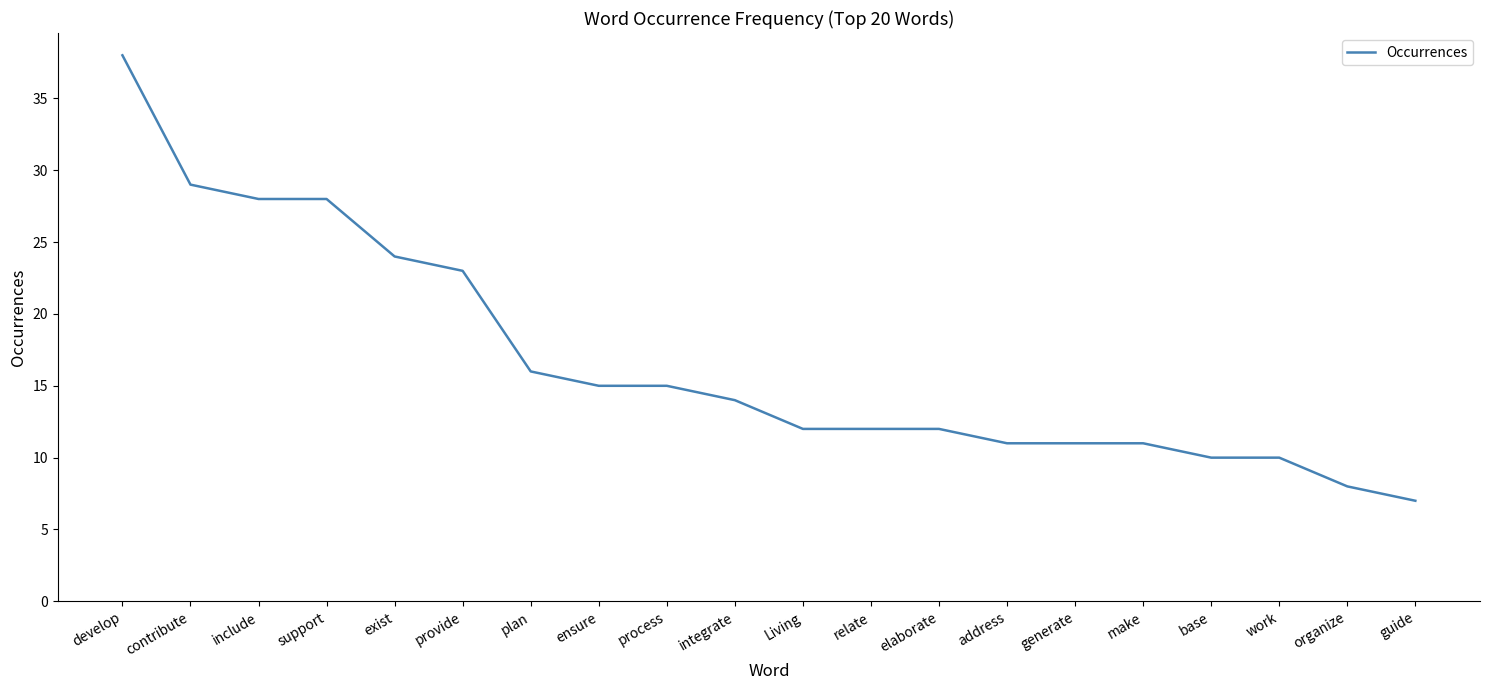

Approximately how many times larger is the value at process compared to ensure?

1.0